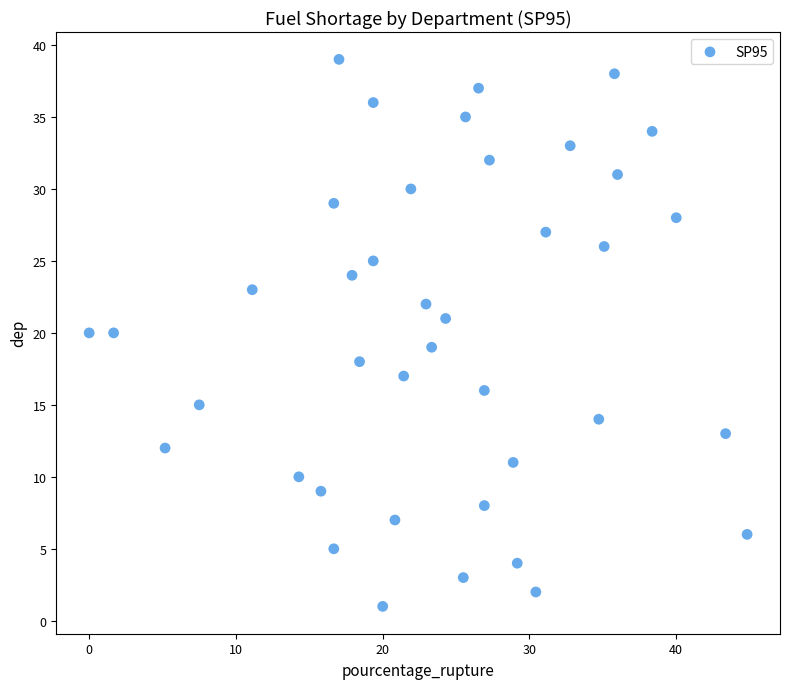

What is the range of Y values (max minus min)?

38